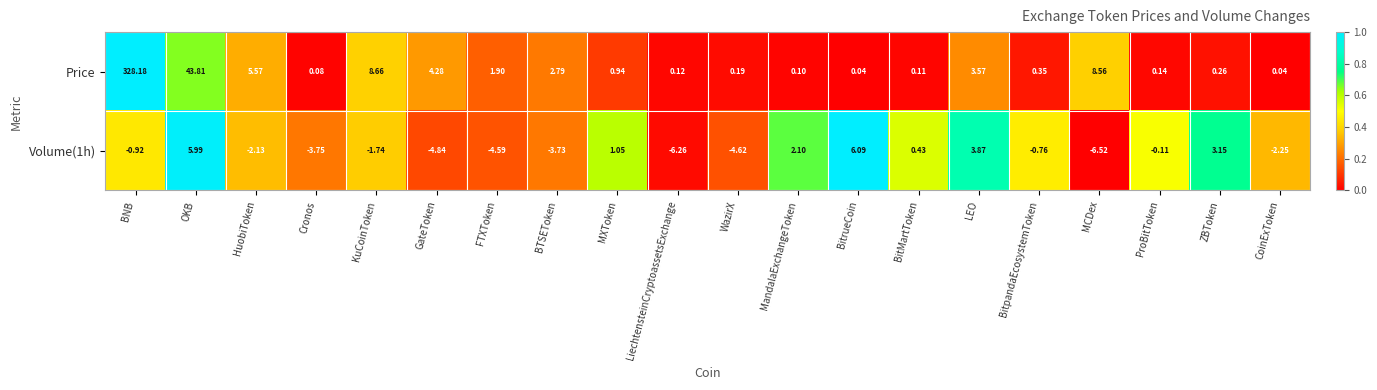

At which category is the sum across all series the highest?

BNB